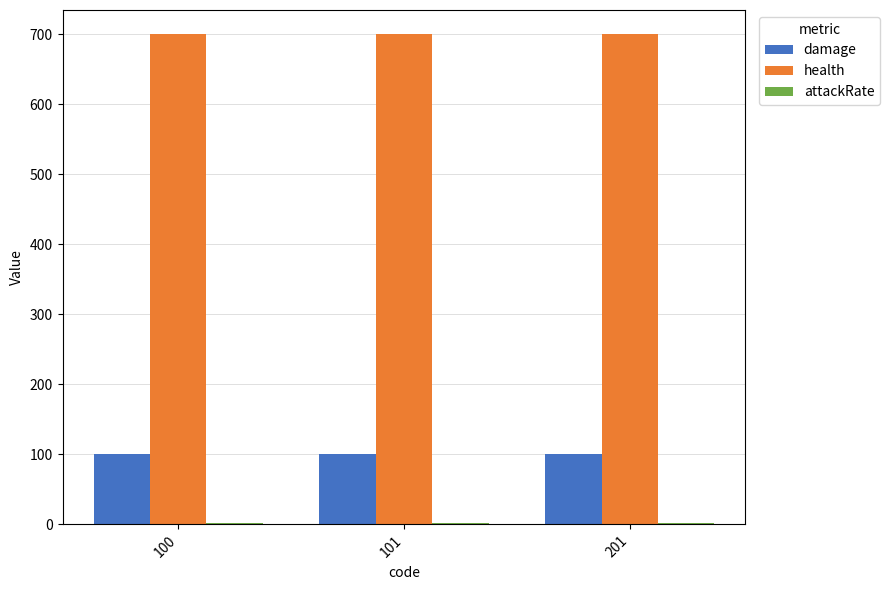

What is the approximate value of health at 100?

700